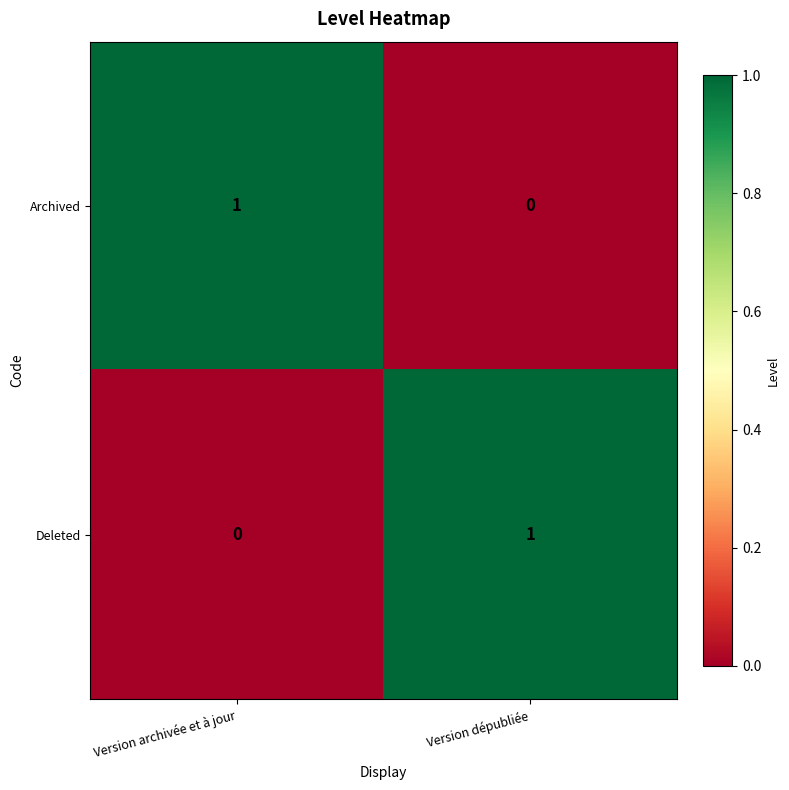

At how many categories does at least one series exceed 0?

2